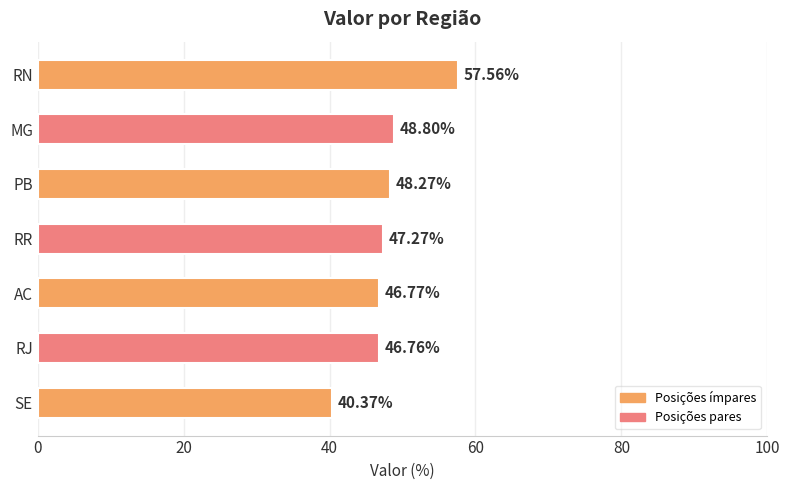

Rank the categories by value from highest to lowest.

RN, MG, PB, RR, AC, RJ, SE